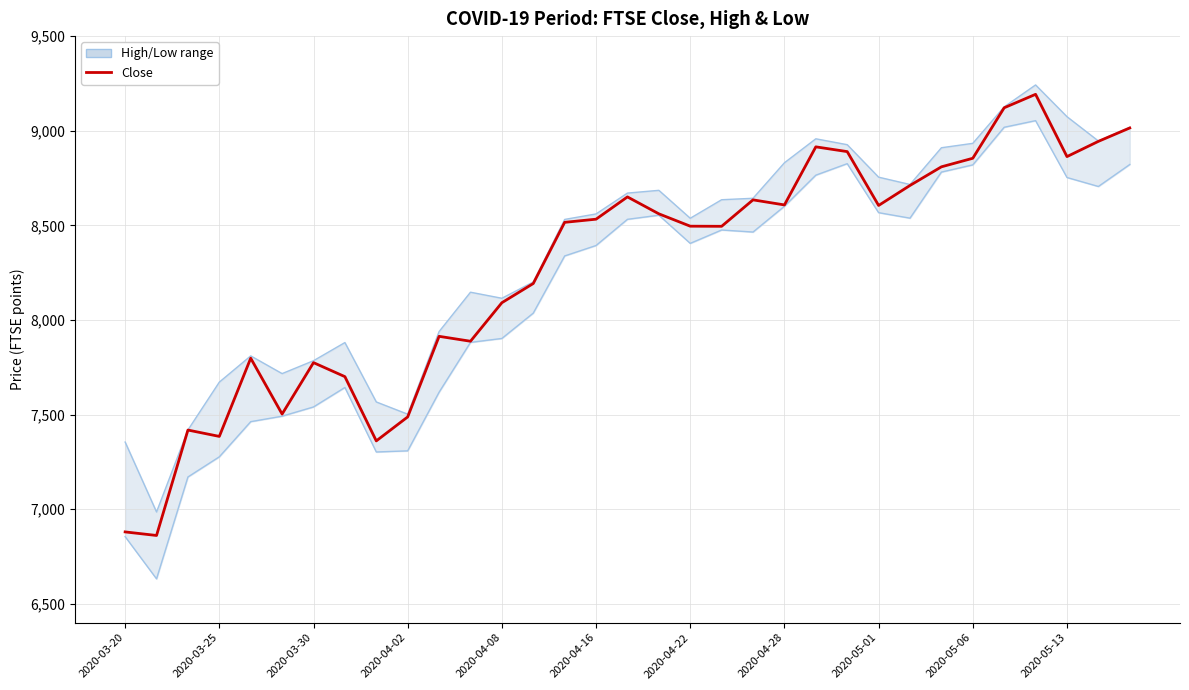

Does the chart display data point markers on the line(s)?

No